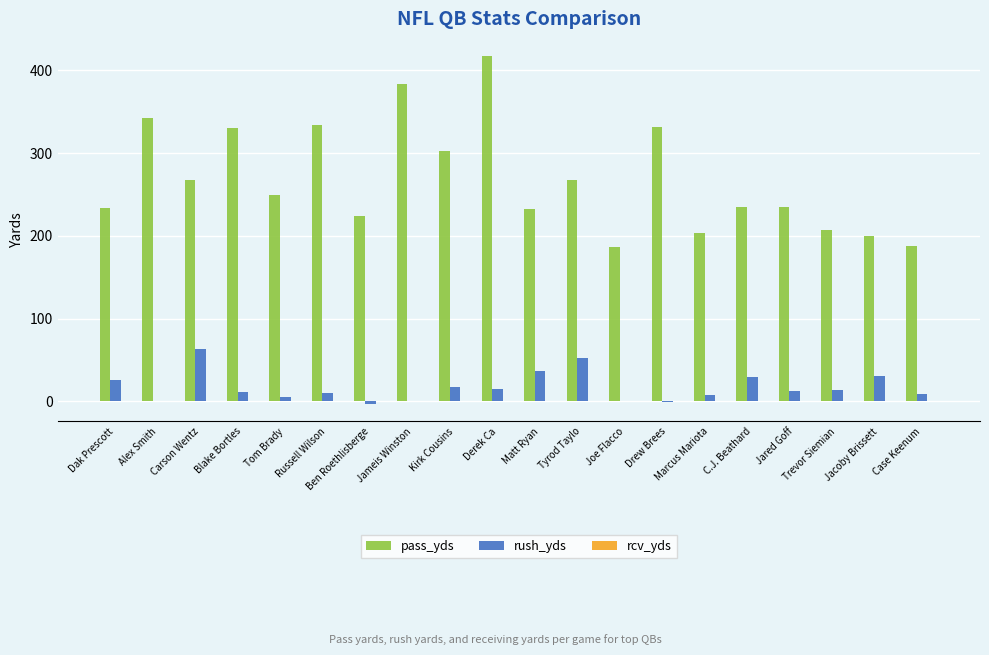

Is it true that rush_yds equals 13 at Jared Goff?

True